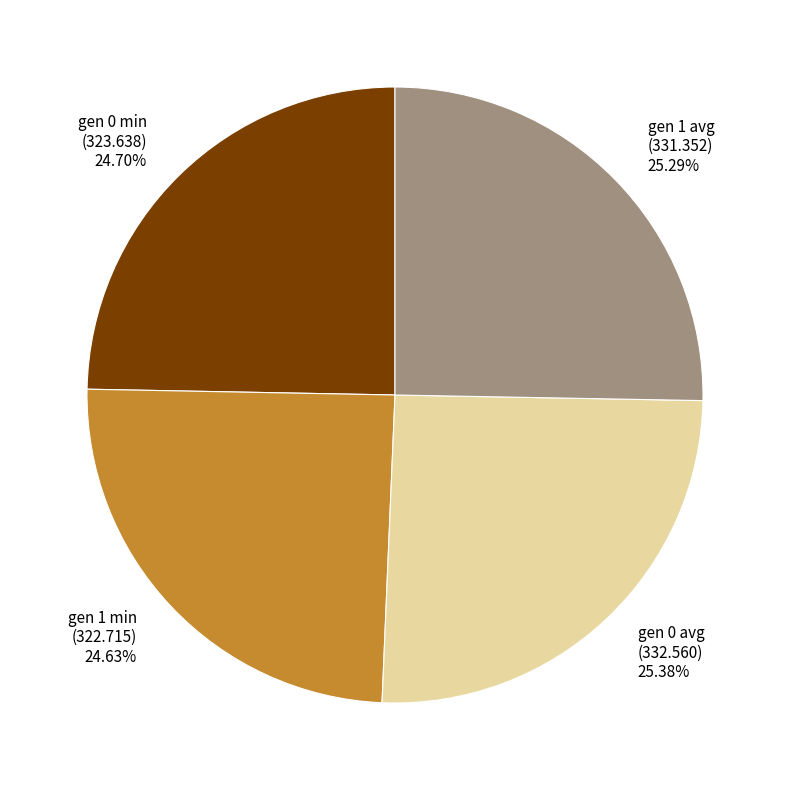

What is the total percentage of gen 0 avg and gen 1 avg?

50.7%